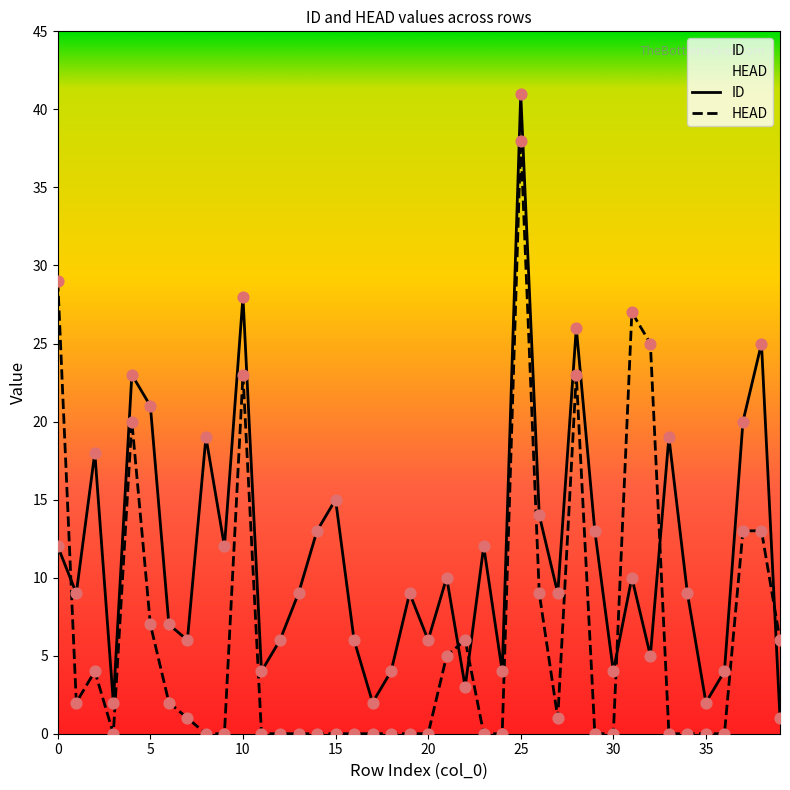

Is the value of HEAD at 18 greater than the value of ID at 34?

No